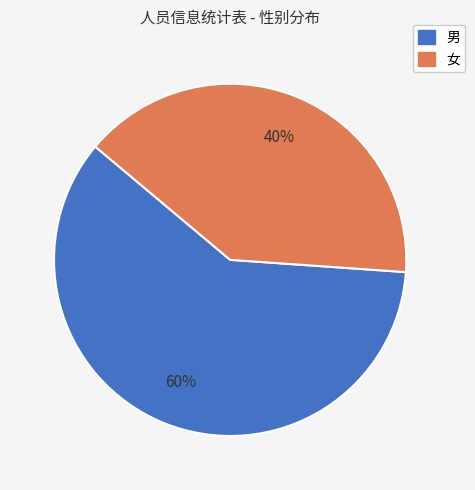

To the nearest percent, what is the combined percentage of 女 and 男?

100%